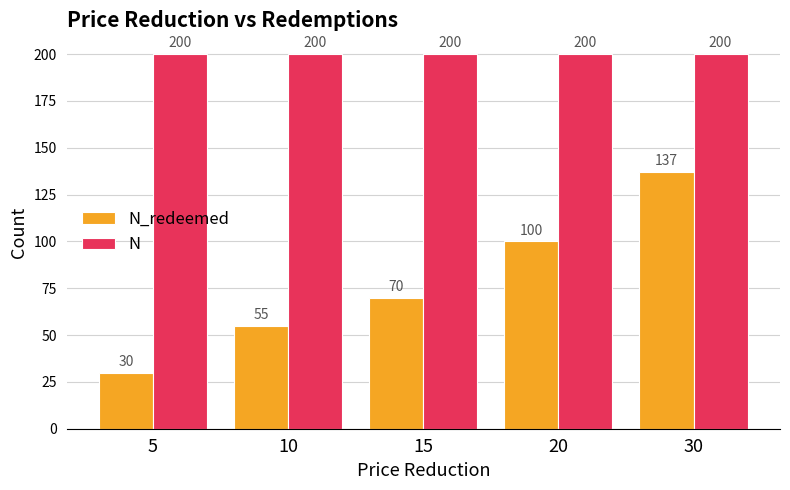

What is the difference between the highest and lowest values at 15?

130